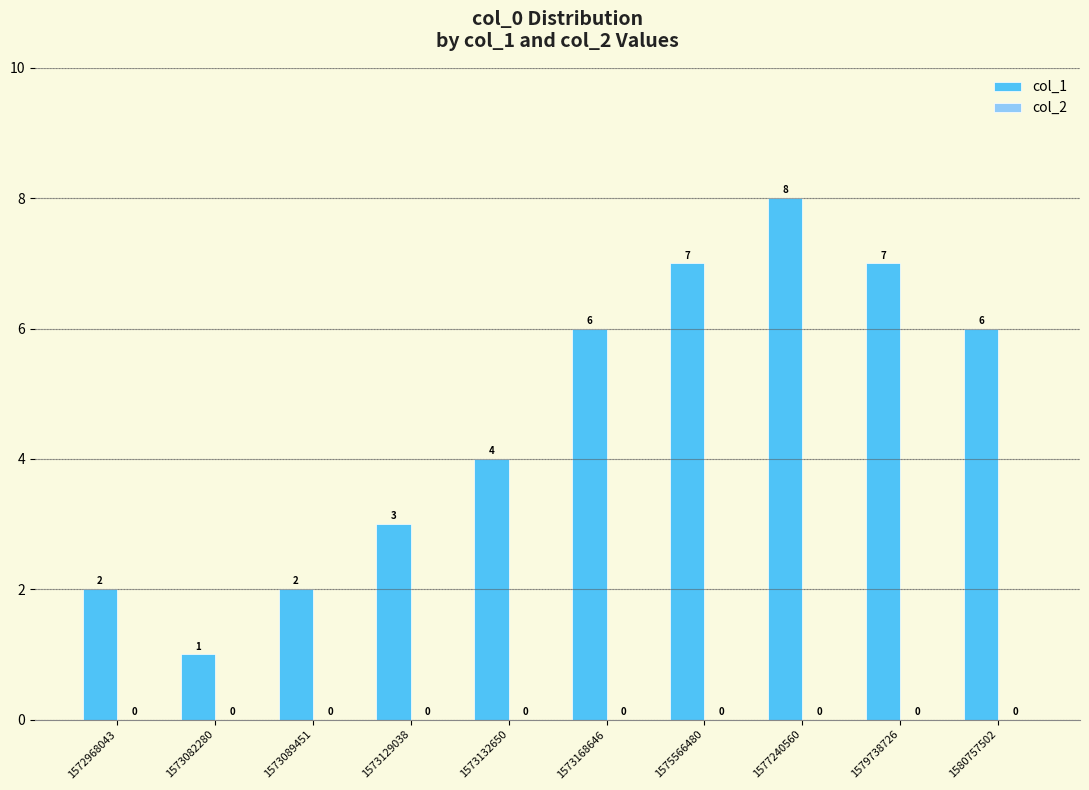

What is the ratio of the value at 1577240560 to the value at 1573132650?

2.0